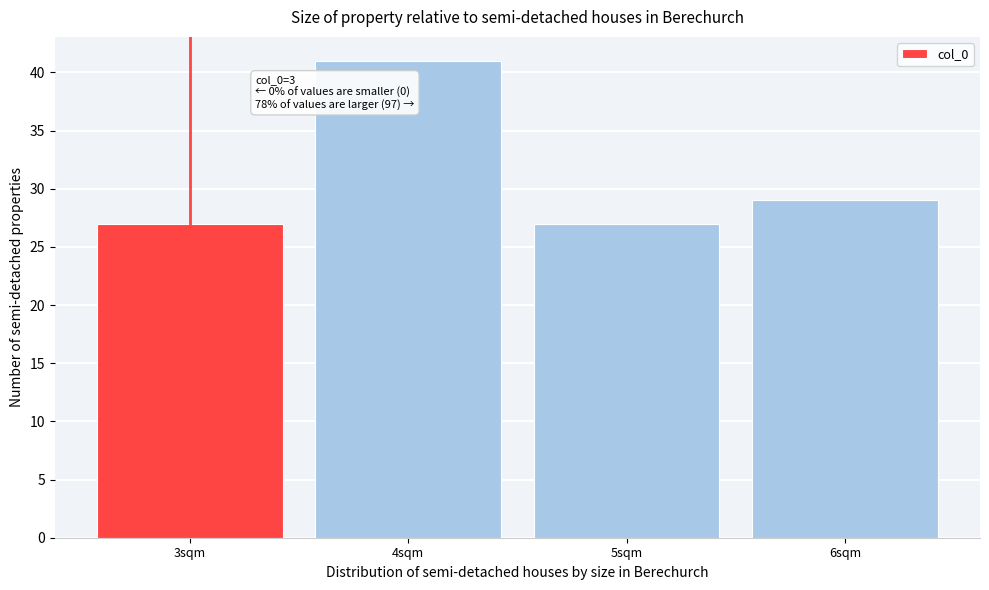

Reading right to left, extract all data points from this chart.

29	27	41	27